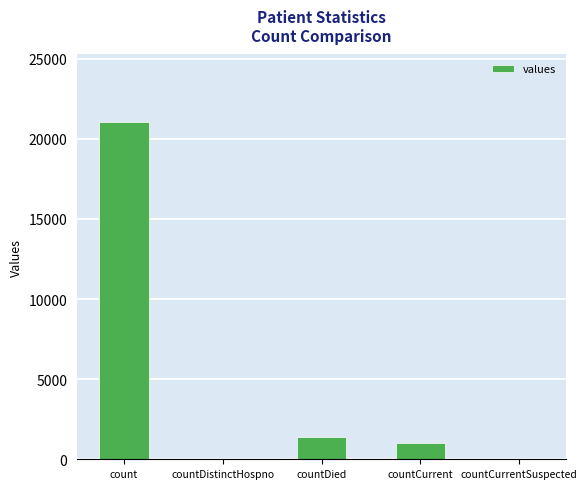

Reading right to left, extract all data points from this chart.

countCurrentSuspected=0	countCurrent=1006	countDied=1405	countDistinctHospno=0	count=21050